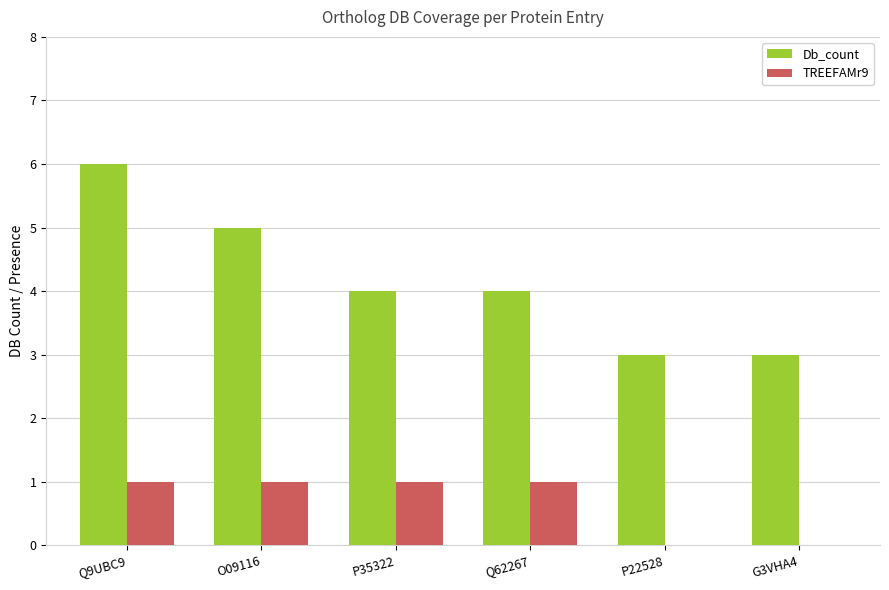

What is the spread (max minus min) of values at P35322?

3